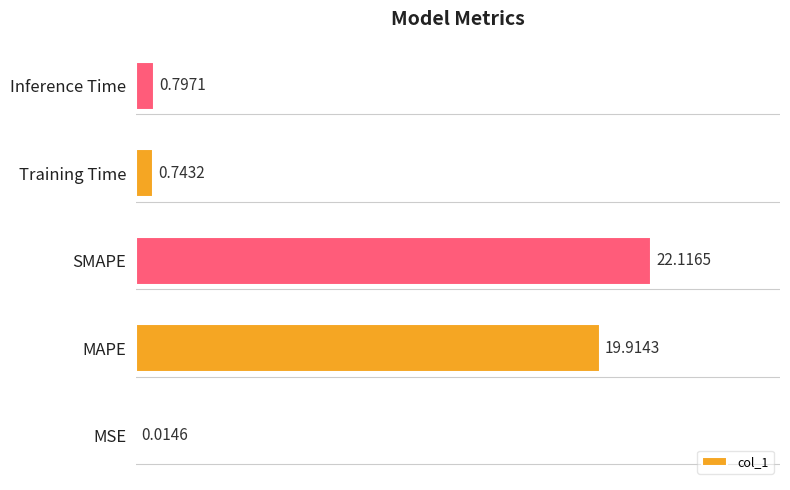

What is the average value?

8.7